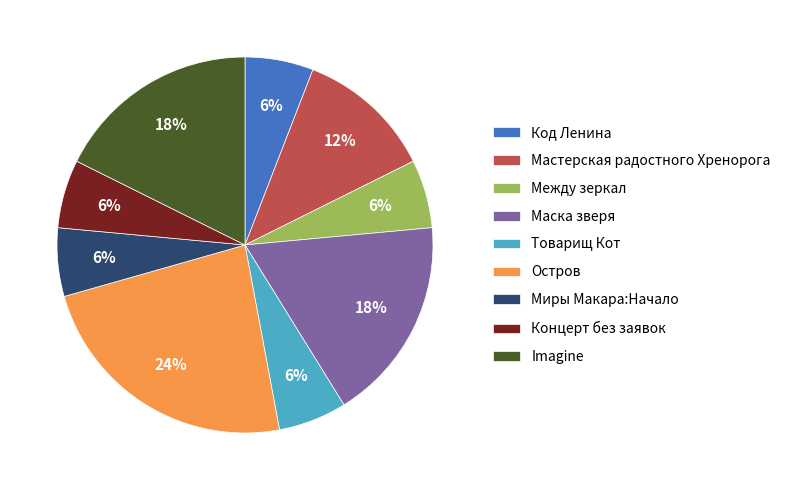

Which has a higher value, Товарищ Кот or Imagine?

Imagine